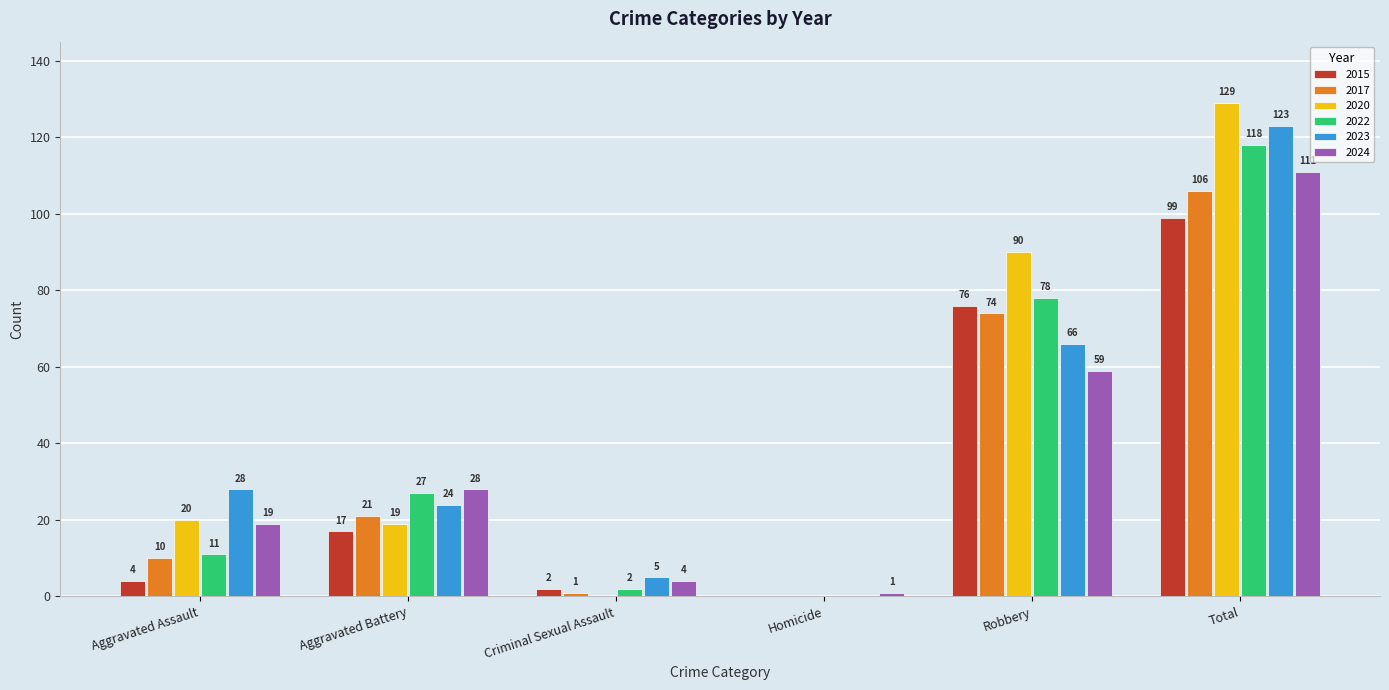

At which label is 2017 closest to 53?

Robbery